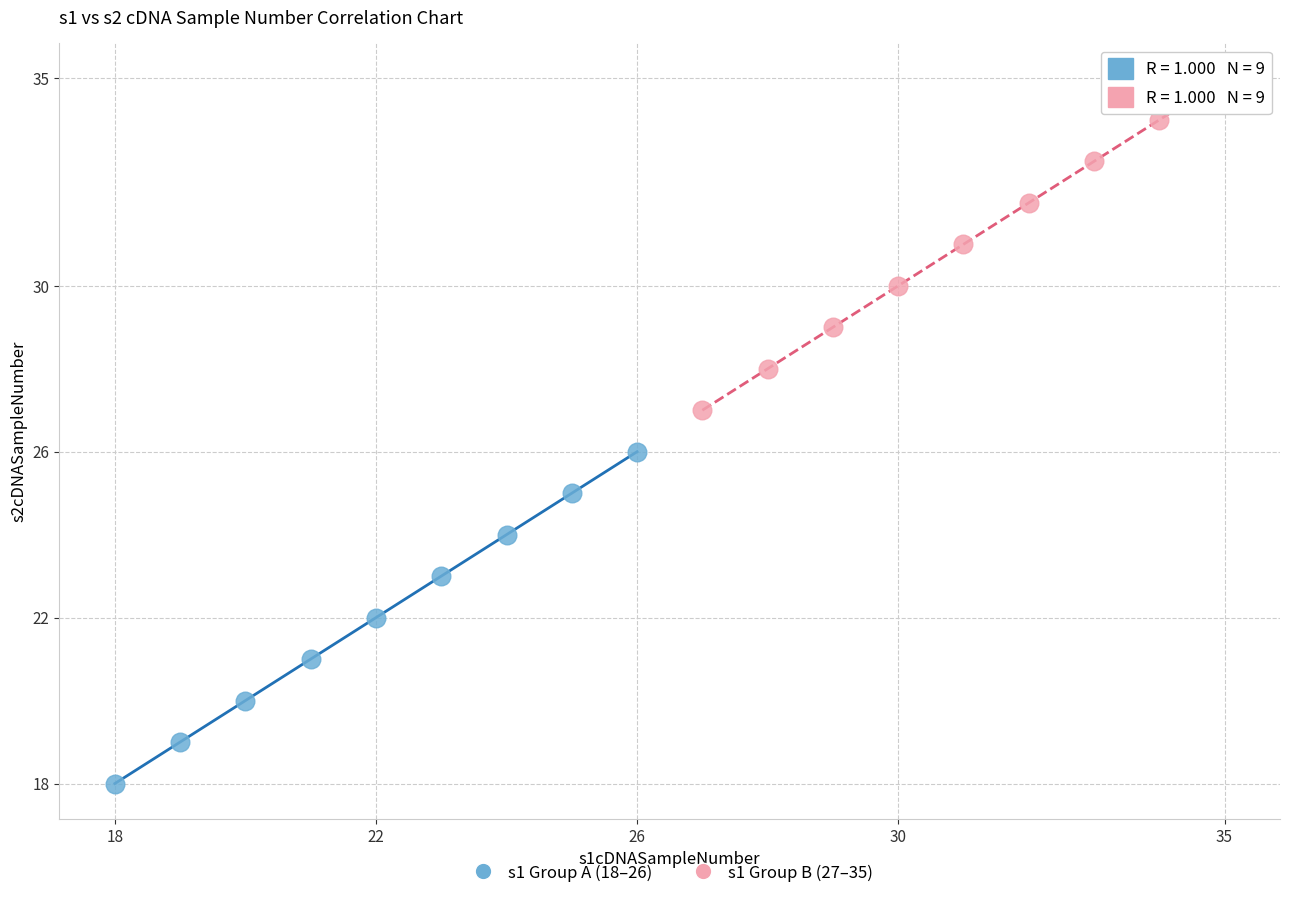

Which series contains the lowest Y value?

s1 Group A (18–26)